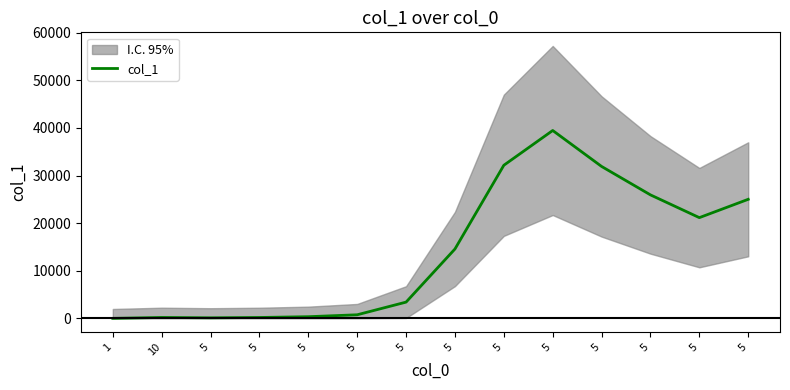

What is the difference between the maximum and minimum values?

39464